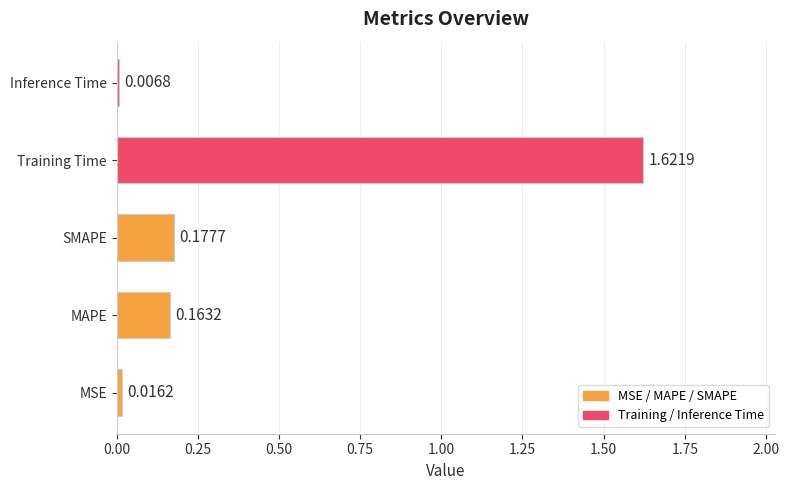

Rank the categories by value from highest to lowest.

Training Time, SMAPE, MAPE, MSE, Inference Time